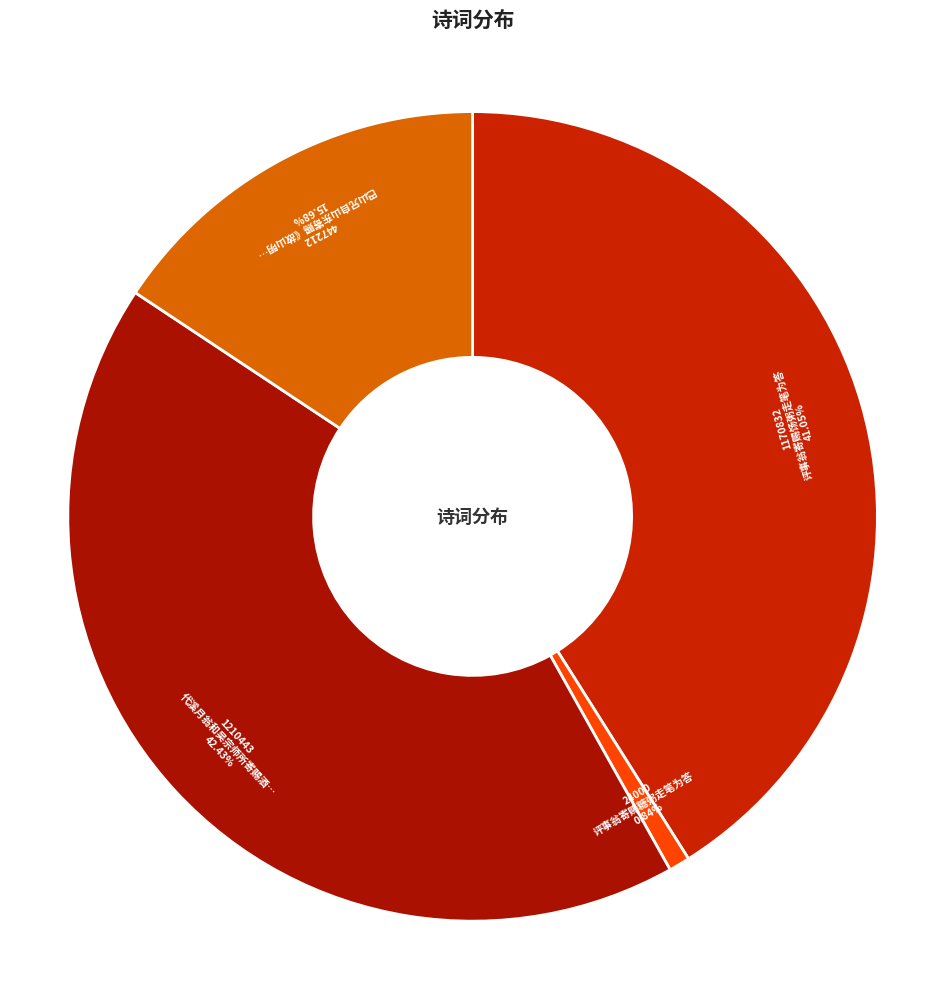

How many slices are in this pie chart?

4